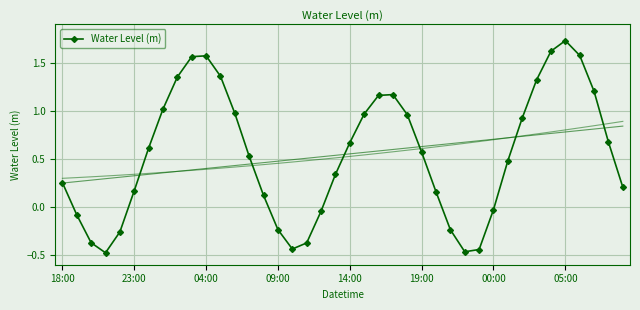

How many positive values are there?

28